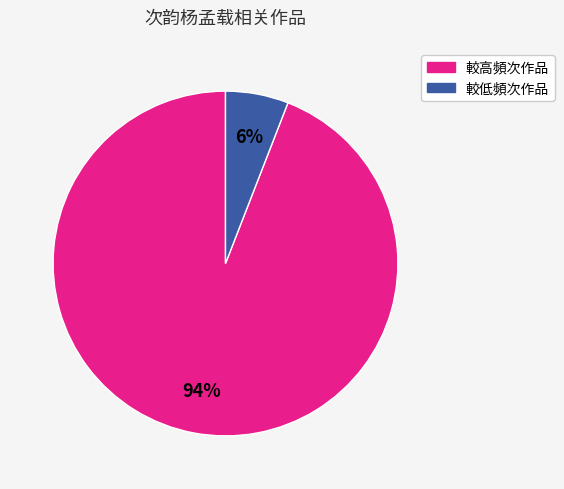

How many slices are in this pie chart?

2